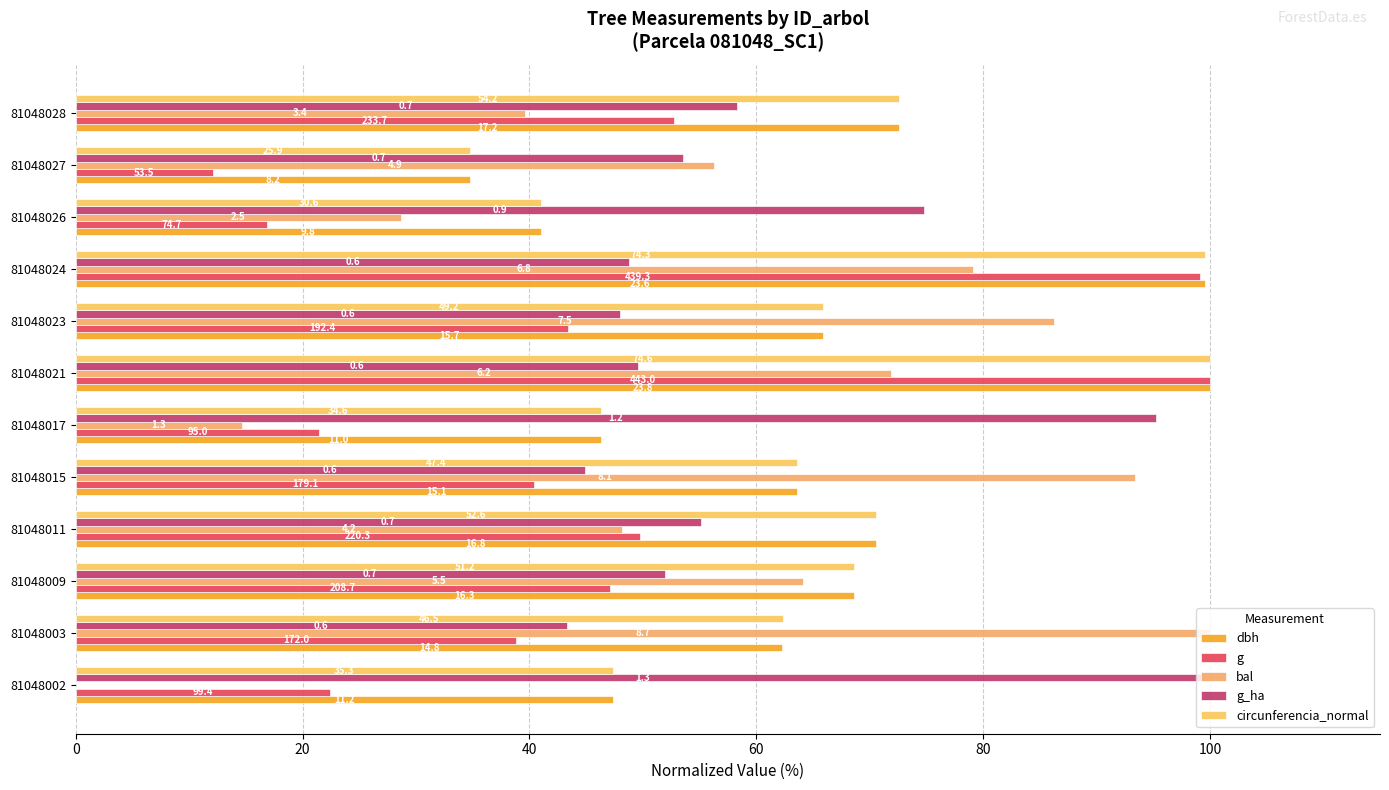

What is the difference between the second highest and second lowest values in the bal series?

78.7